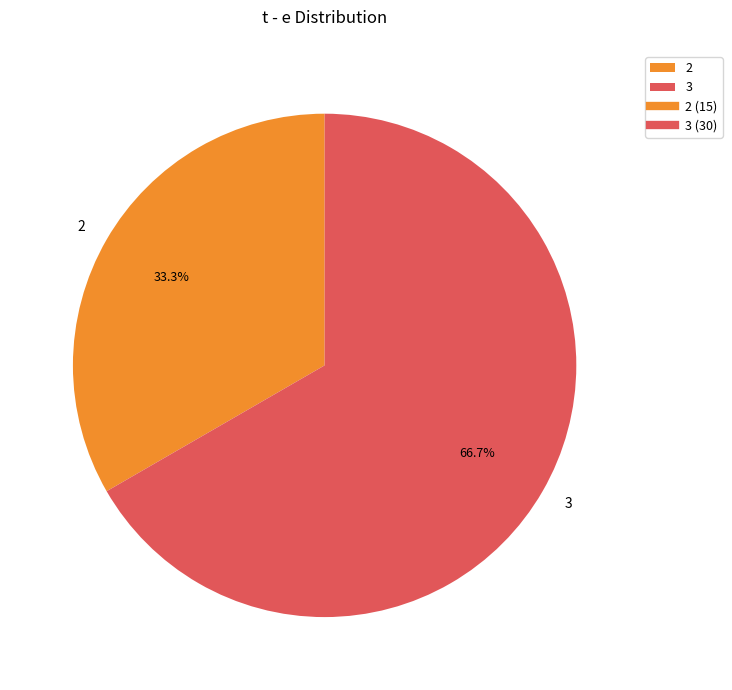

Is there a majority slice in this chart?

Yes